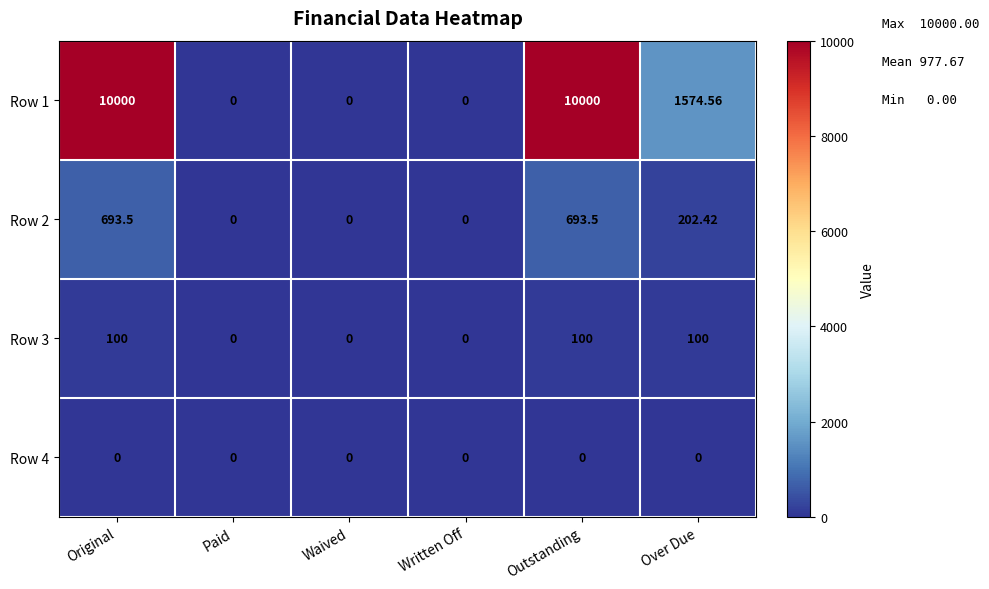

Is the value of Row 3 at Outstanding greater than the value of Row 4 at Written Off?

Yes